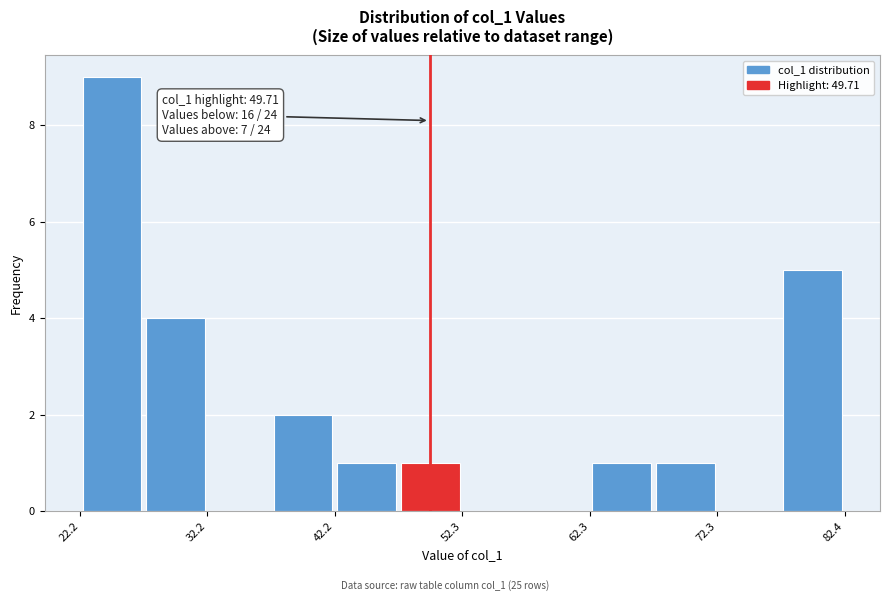

Around what value on the x-axis is the tallest bar? Give the approximate position of its centre, as read against the axis.

24